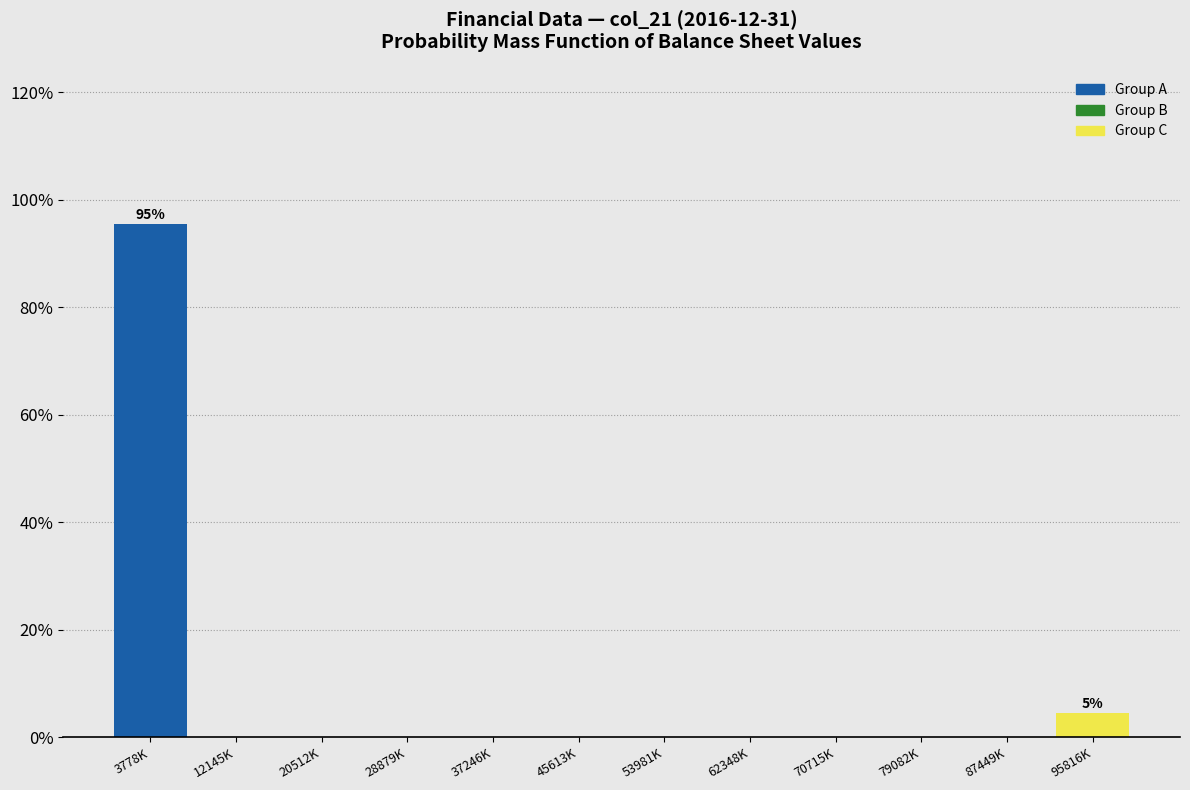

Reading left to right, extract all data points from this chart.

3778K=95.5	12145K=0.0	20512K=0.0	28879K=0.0	37246K=0.0	45613K=0.0	53981K=0.0	62348K=0.0	70715K=0.0	79082K=0.0	87449K=0.0	95816K=4.5